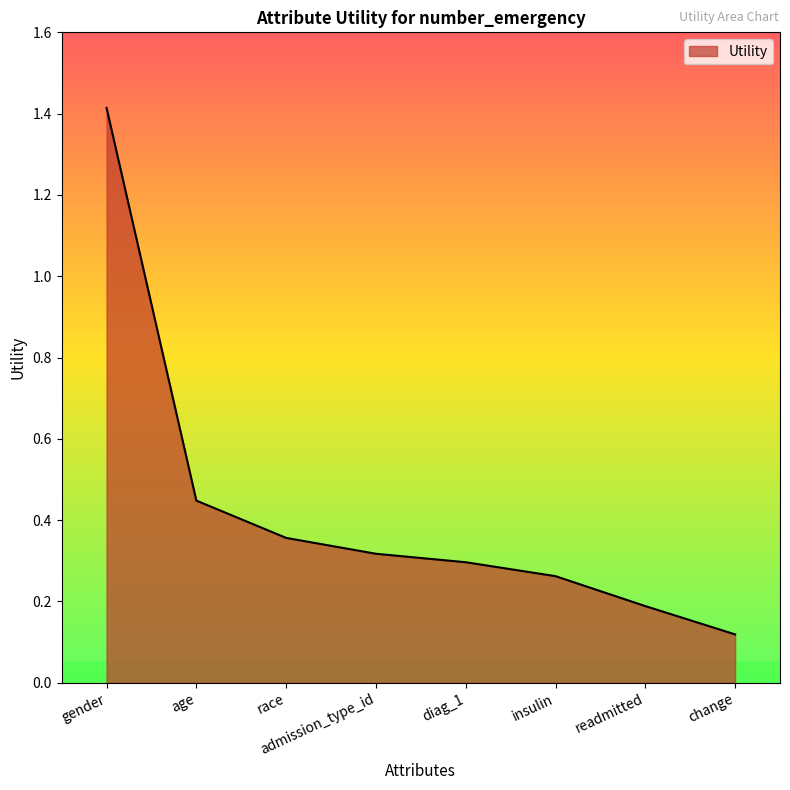

What is the sum of all values?

3.4